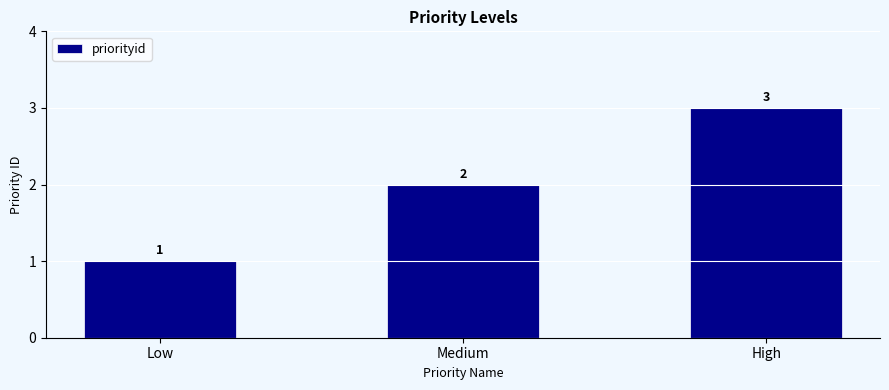

Which label corresponds to the largest value in the chart?

High